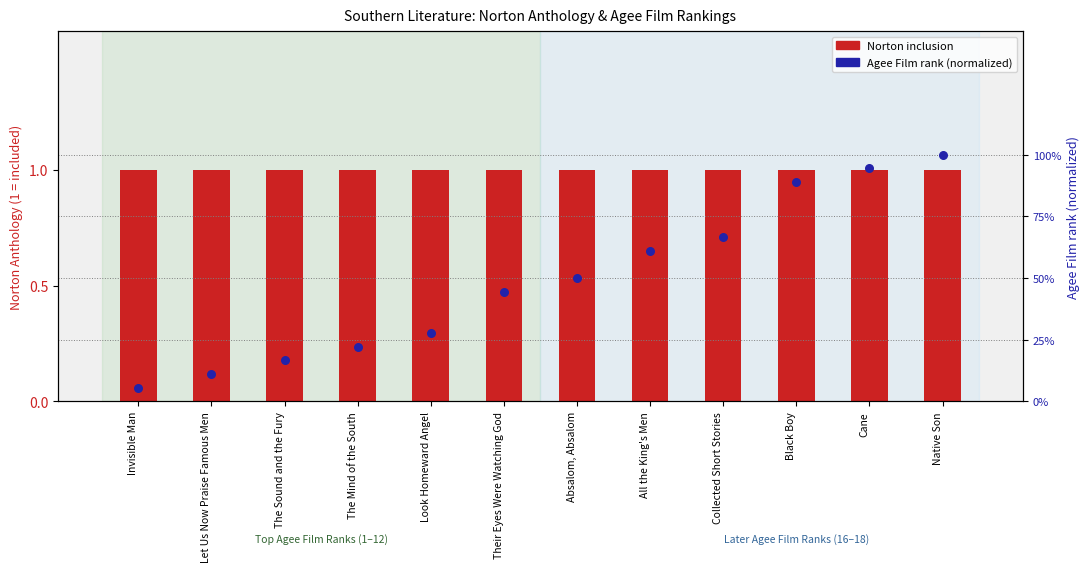

At which category is the sum across all series the highest?

Native Son